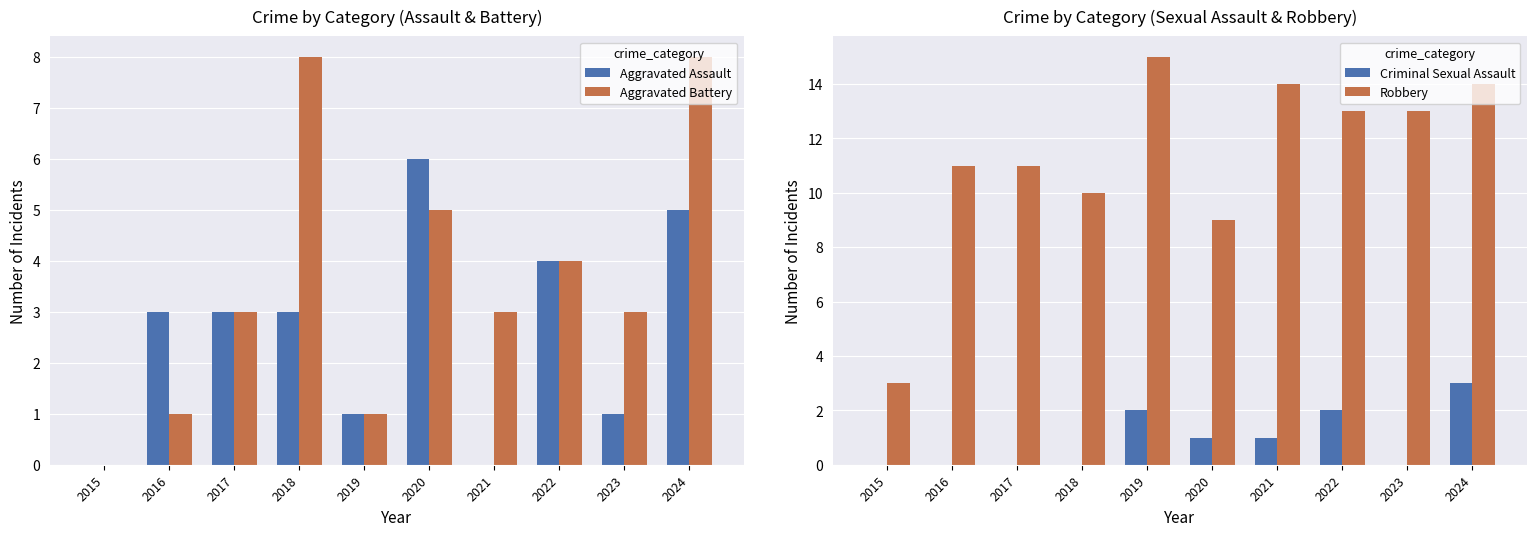

What is the average value of the Aggravated Battery series?

4